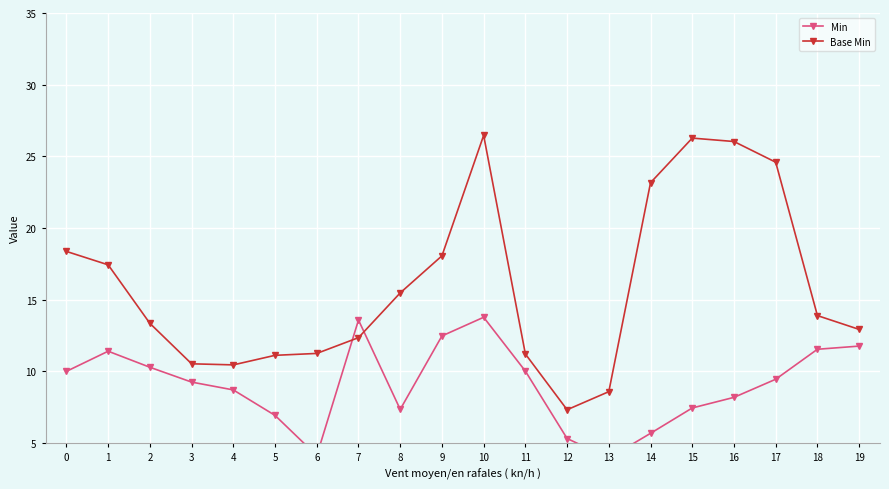

Rank the series by their average value, from highest to lowest.

Base Min, Min